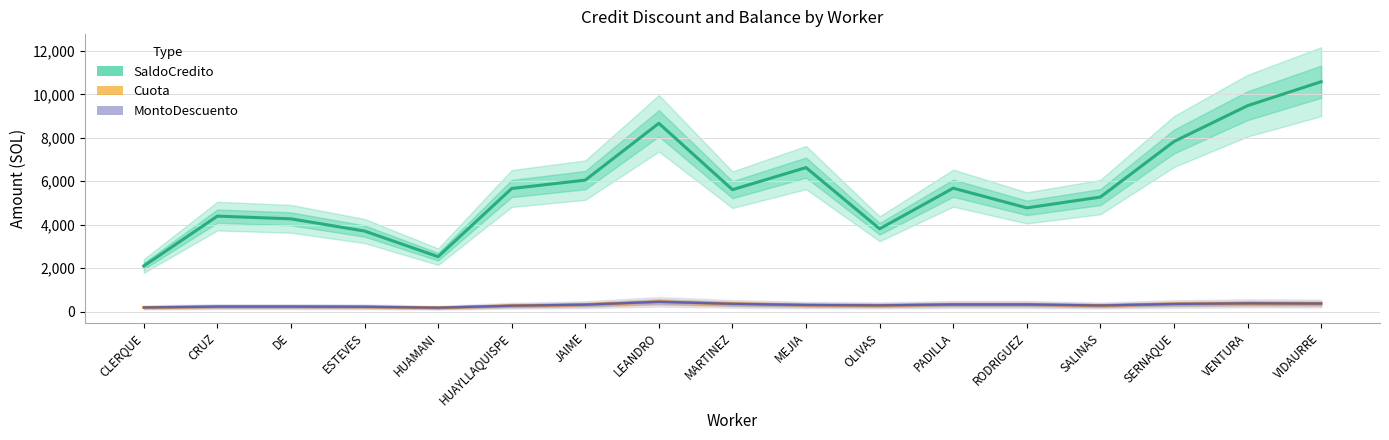

What is the sum of all Cuota values?

5062.3